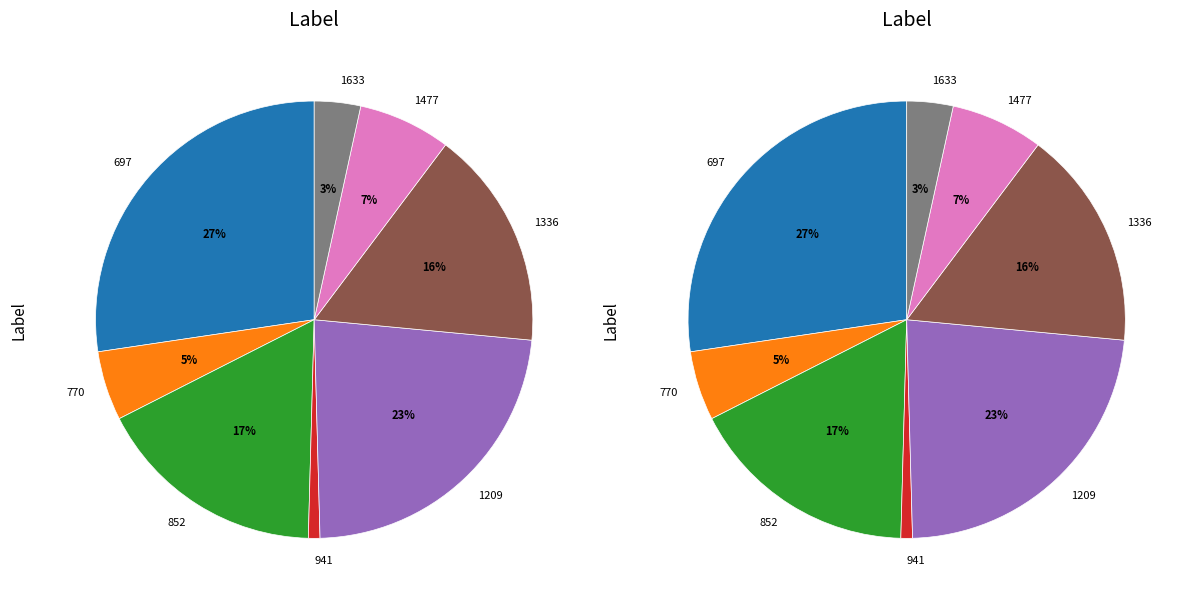

Is the sum of 941 and 852 greater than half?

No